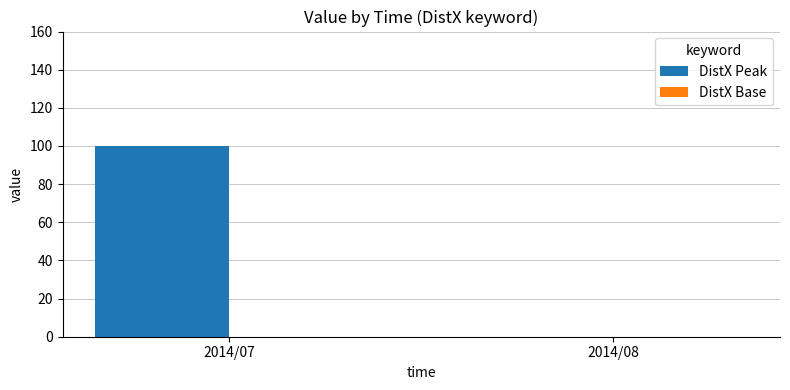

Between 2014/07 and 2014/08, which is larger?

2014/07